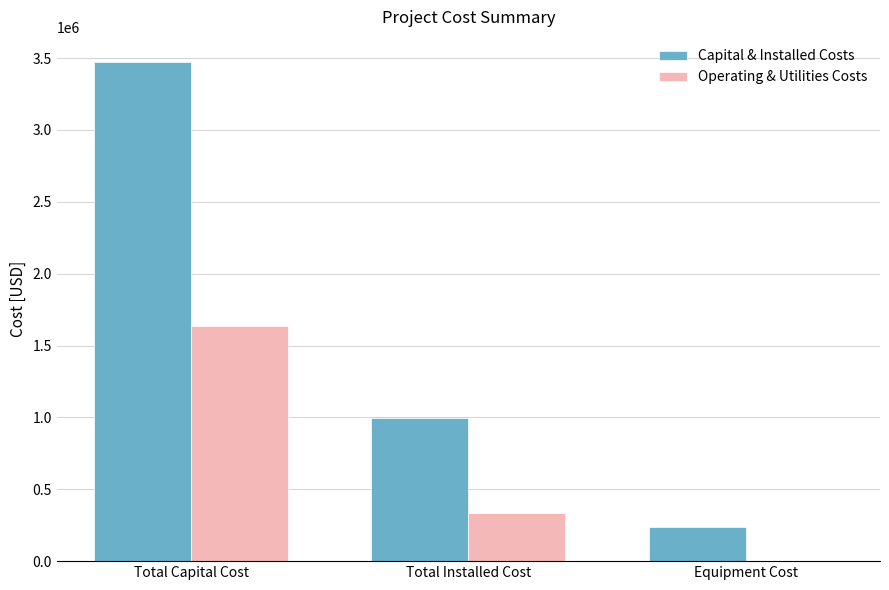

True or false: Capital & Installed Costs has a value of 239300 at Equipment Cost.

True